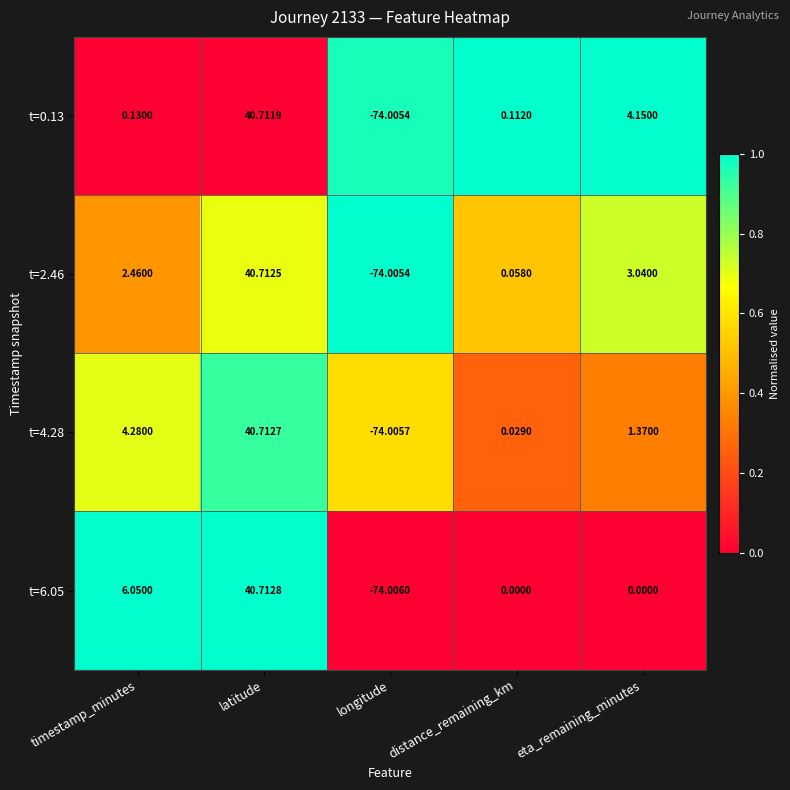

At how many categories does at least one series exceed 0?

4